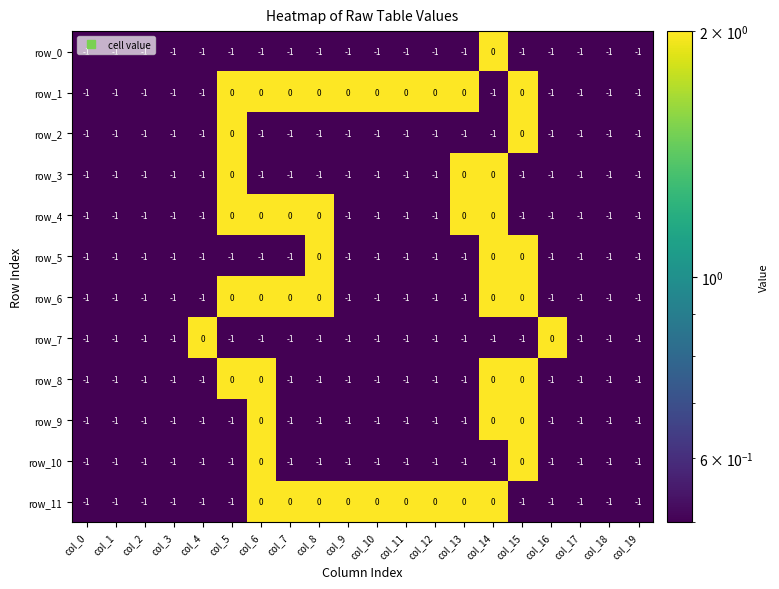

True or false: row_8 has a value of -2 at col_10.

False